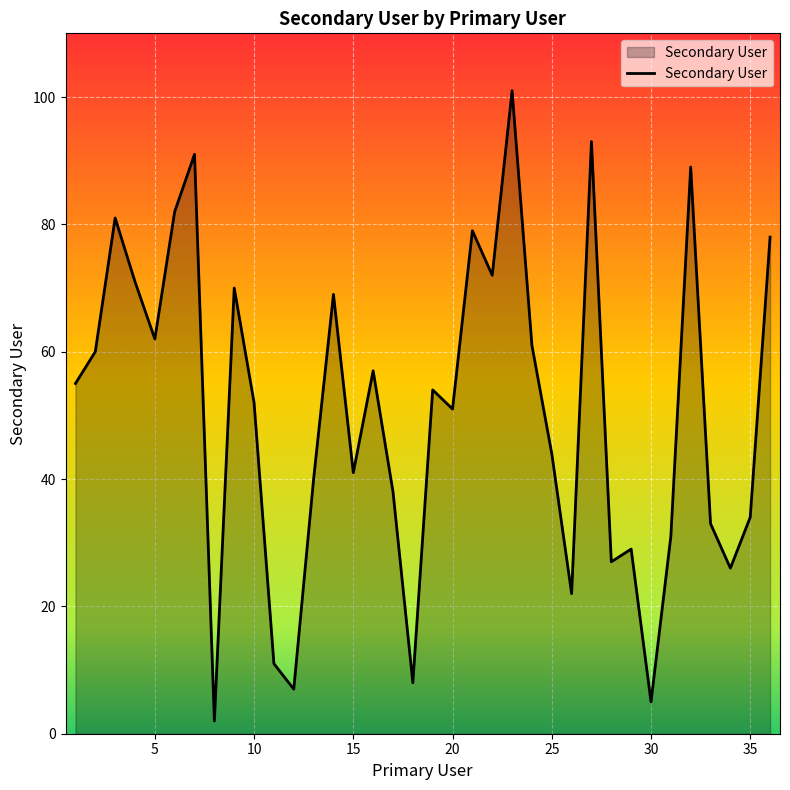

What is the difference between the maximum and minimum values?

99